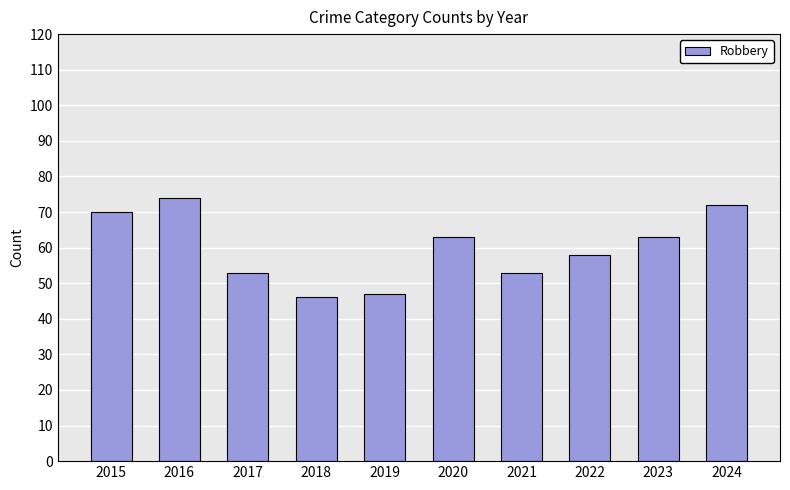

Reading left to right, what are all the values shown in this chart?

2015=70	2016=74	2017=53	2018=46	2019=47	2020=63	2021=53	2022=58	2023=63	2024=72